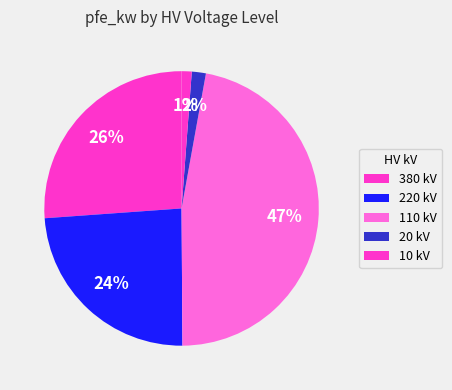

How many slices are in this pie chart?

5